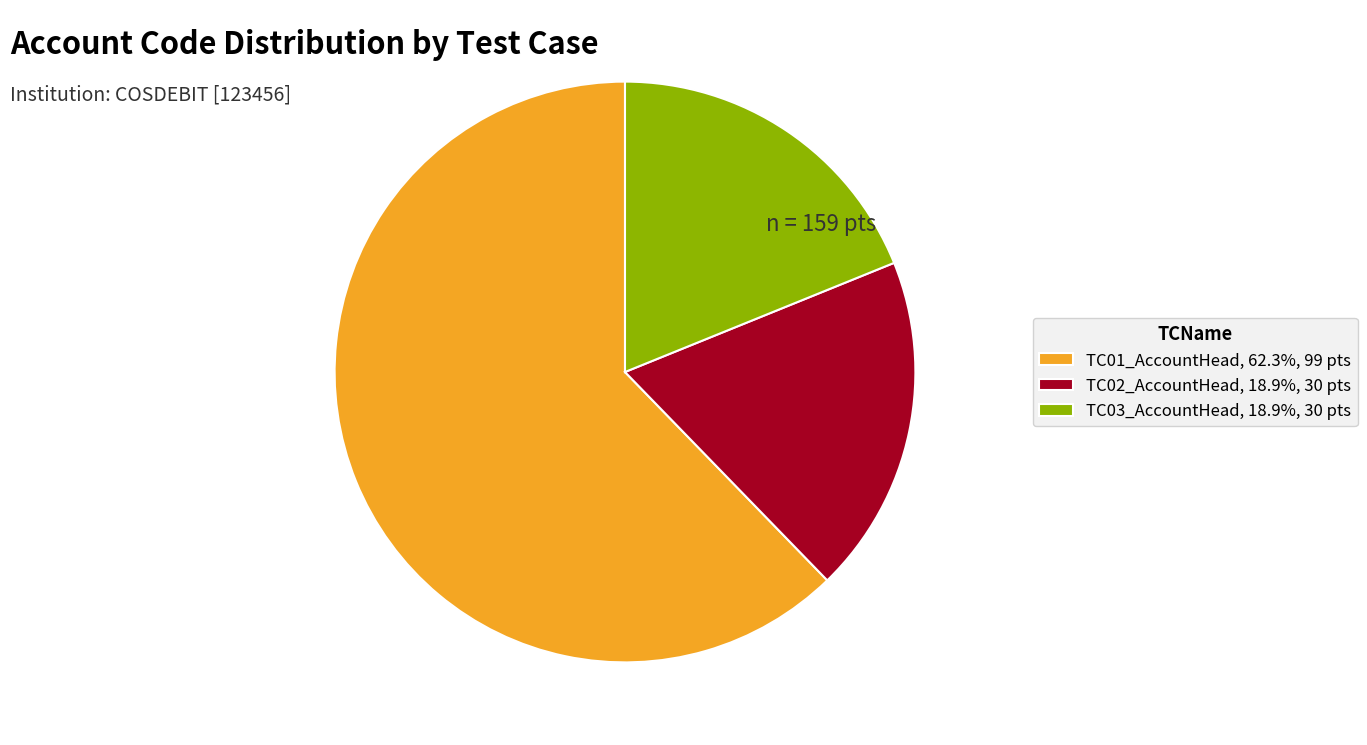

Is the sum of TC03_AccountHead, 18.9%, 30 pts and TC01_AccountHead, 62.3%, 99 pts greater than half?

Yes